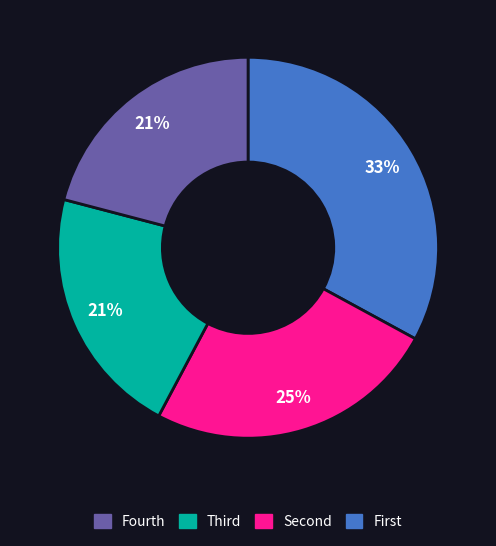

How many segments does this pie chart have?

4